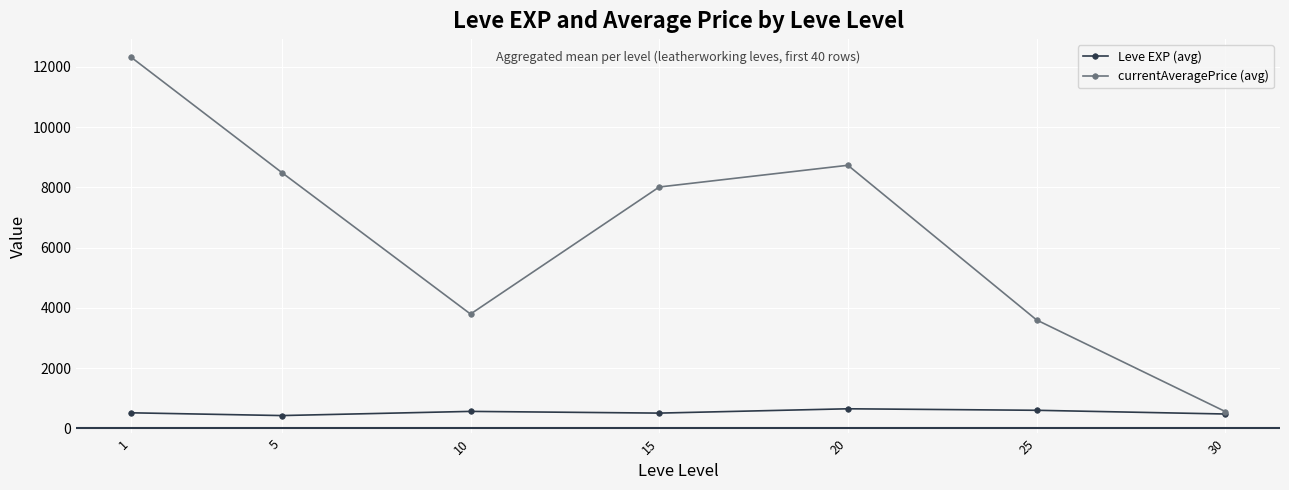

What are all the series names shown in the legend?

Leve EXP (avg), currentAveragePrice (avg)